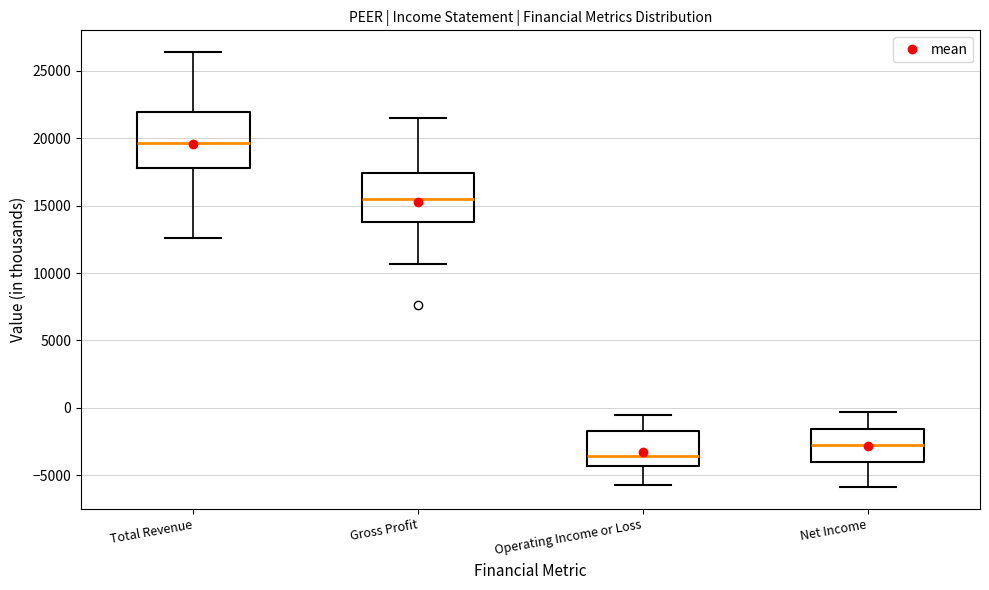

Where is the lower edge of the box for Operating Income or Loss on the y-axis? The values are not printed on the chart, so give them approximately, as read against the axis.

-4500